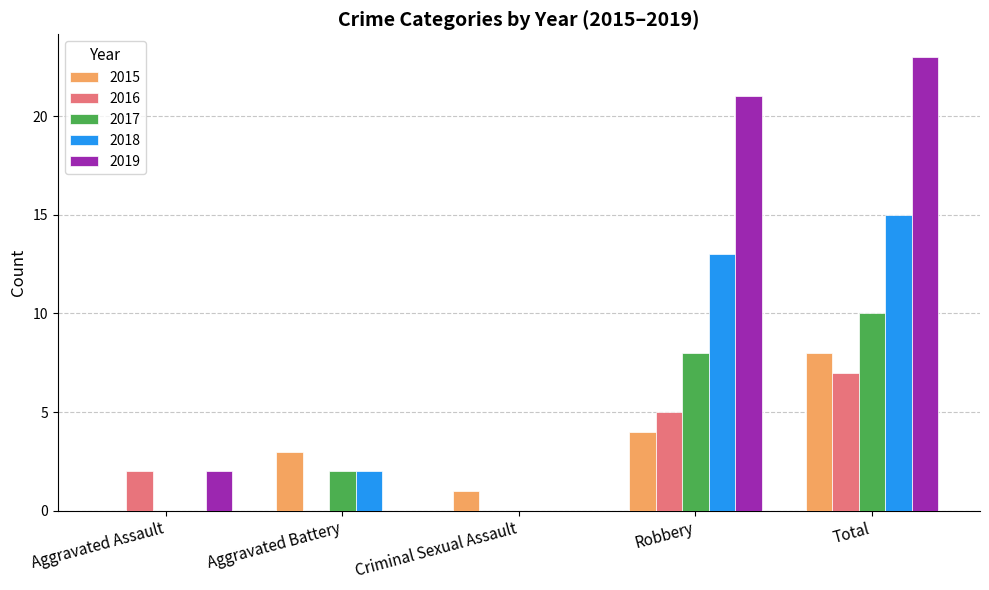

Is the value of 2018 at Total greater than the value of 2019 at Aggravated Battery?

Yes